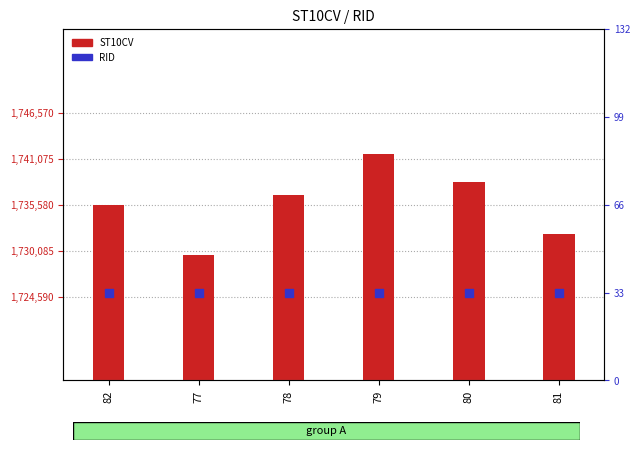

At which category is the sum across all series the highest?

79